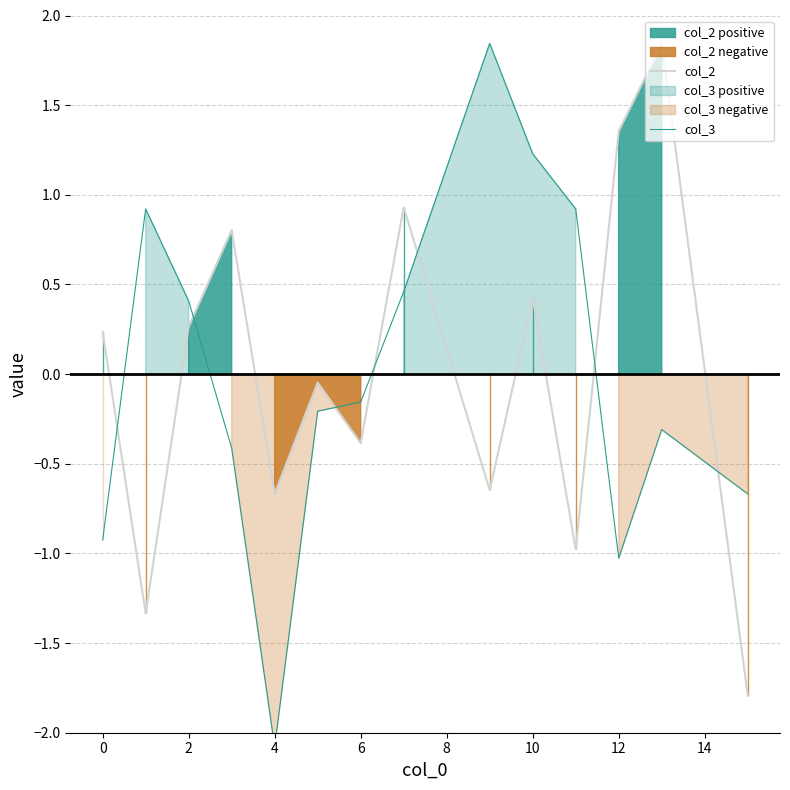

True or false: col_2 has a value of -0.4 at 4.

False